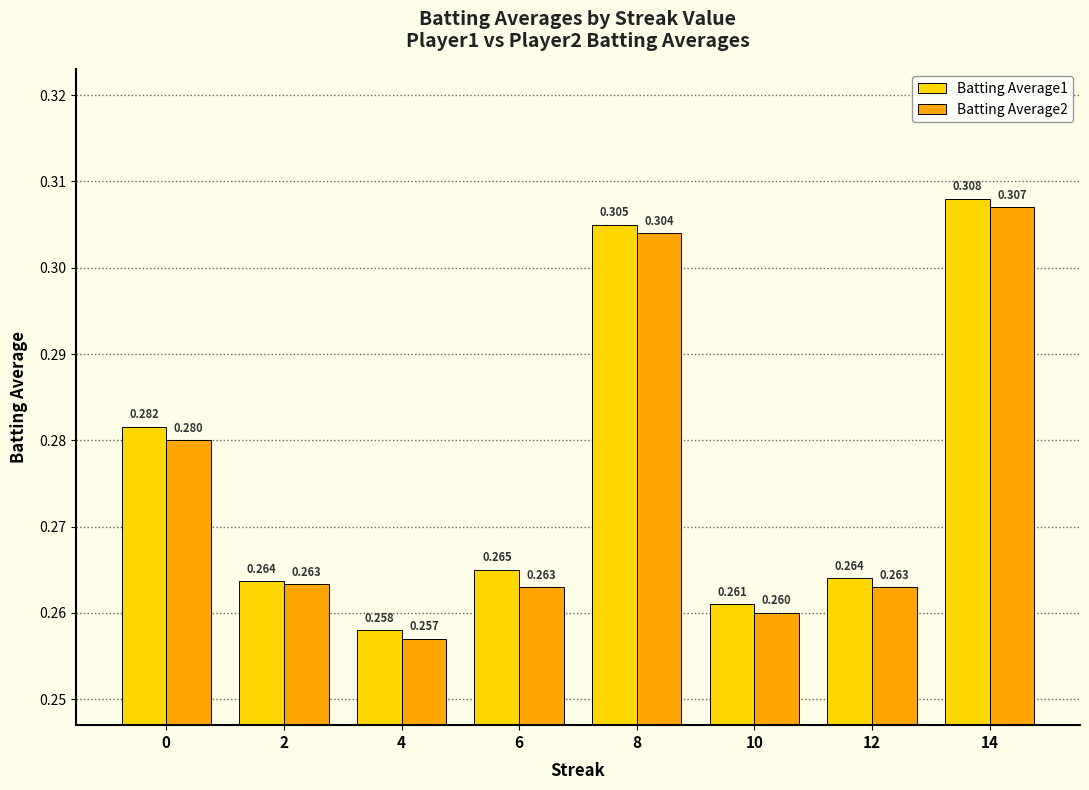

Which category has the lowest value across all series?

4